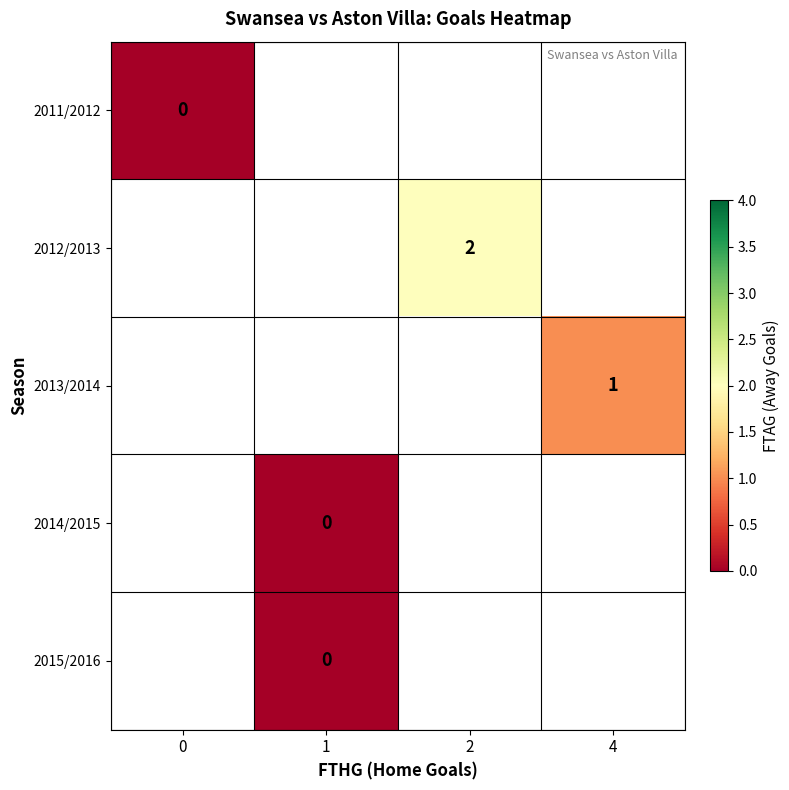

True or false: 2012/2013 has a value of 0.6 at 2.

False